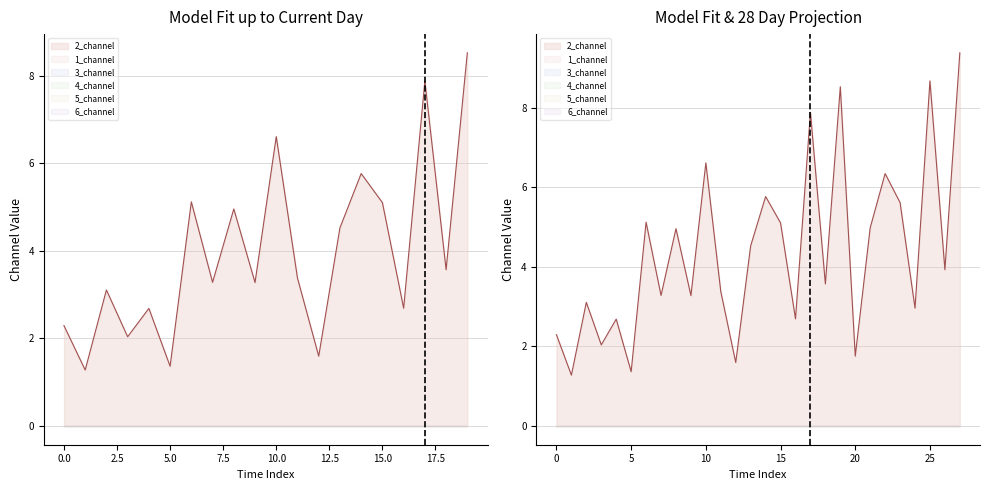

Which series has the largest total across all categories?

2_channel